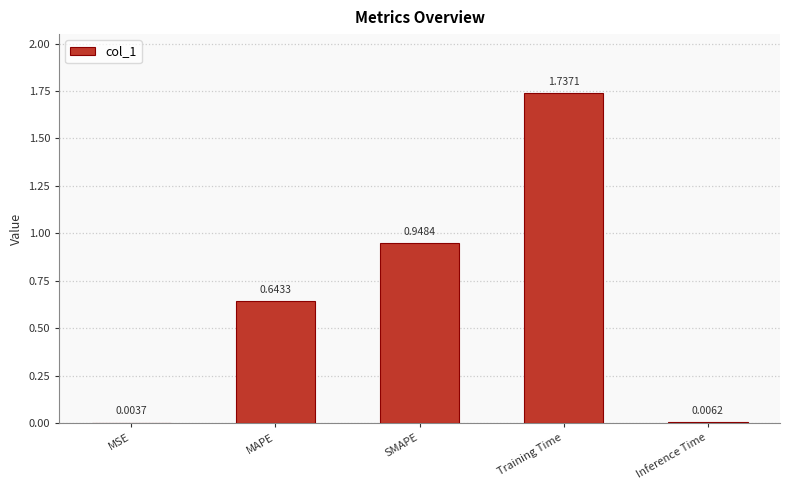

Where is the data nearest to the value 0?

MSE